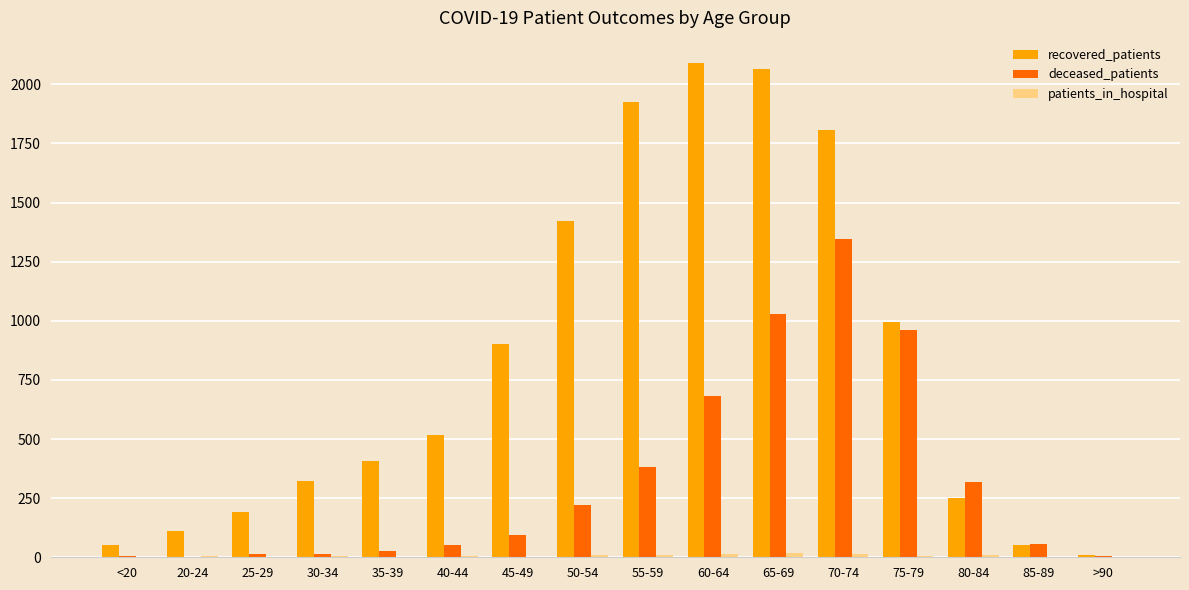

How many groups of bars are there?

16